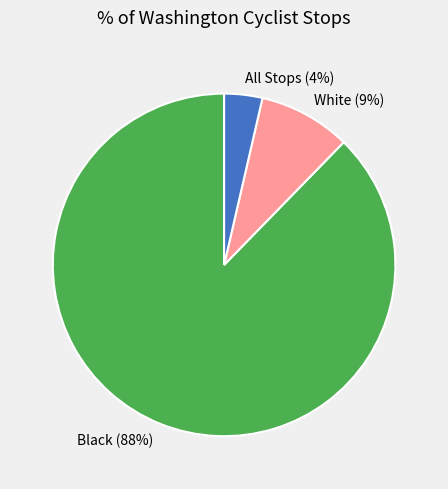

To the nearest percent, what is the difference between the All Stops and White slice percentages?

5%